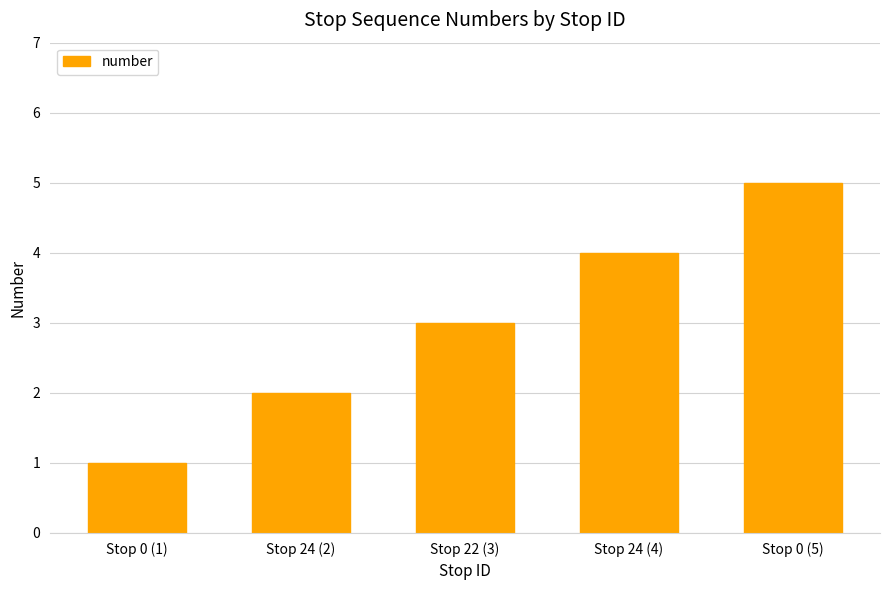

What is the difference between the values at Stop 24 (2) and Stop 0 (1)?

1